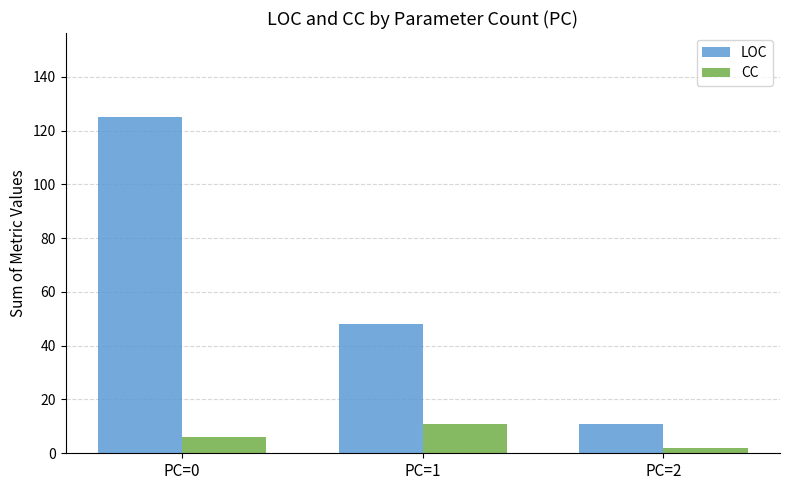

Is it true that LOC equals 16 at PC=2?

False